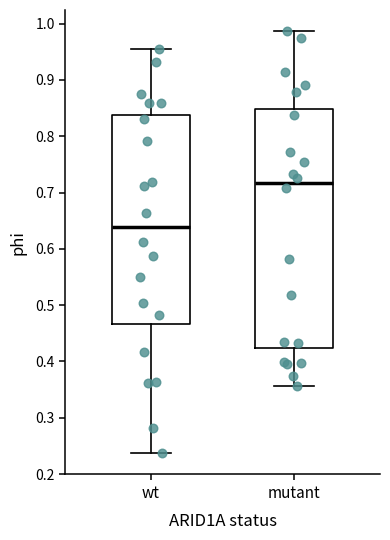

Which box has the lowest median line?

wt